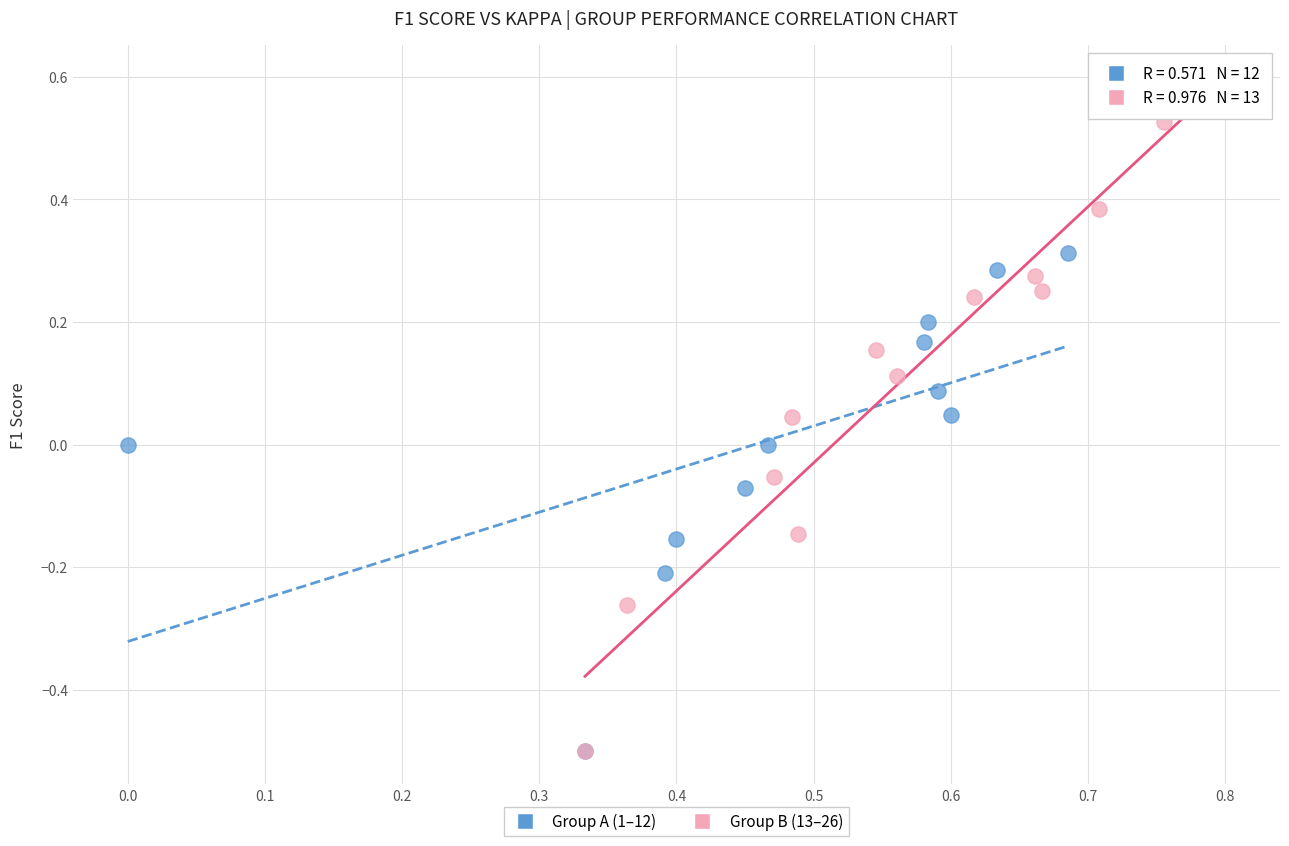

Which series has the widest spread of Y values?

Group B (13–26)